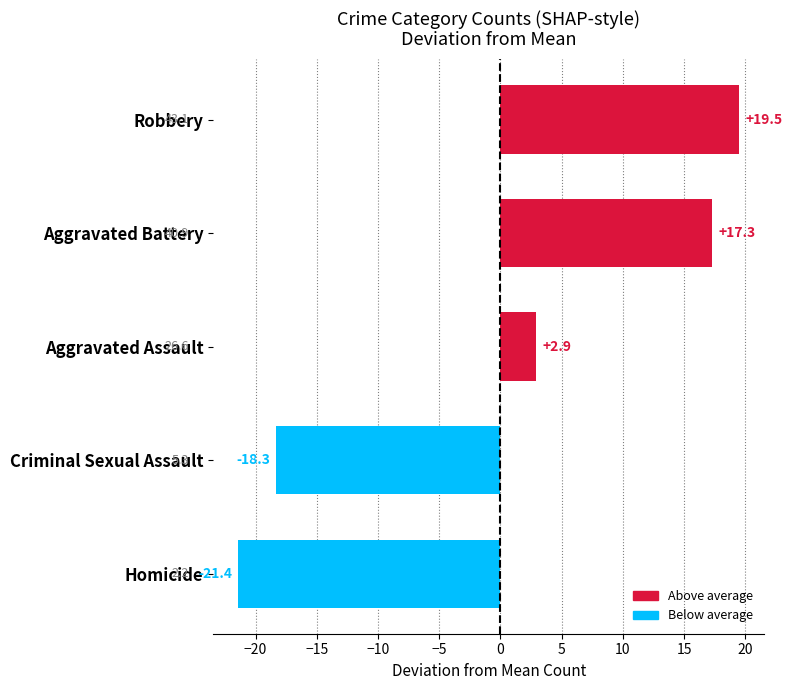

Does the chart contain any negative values?

Yes